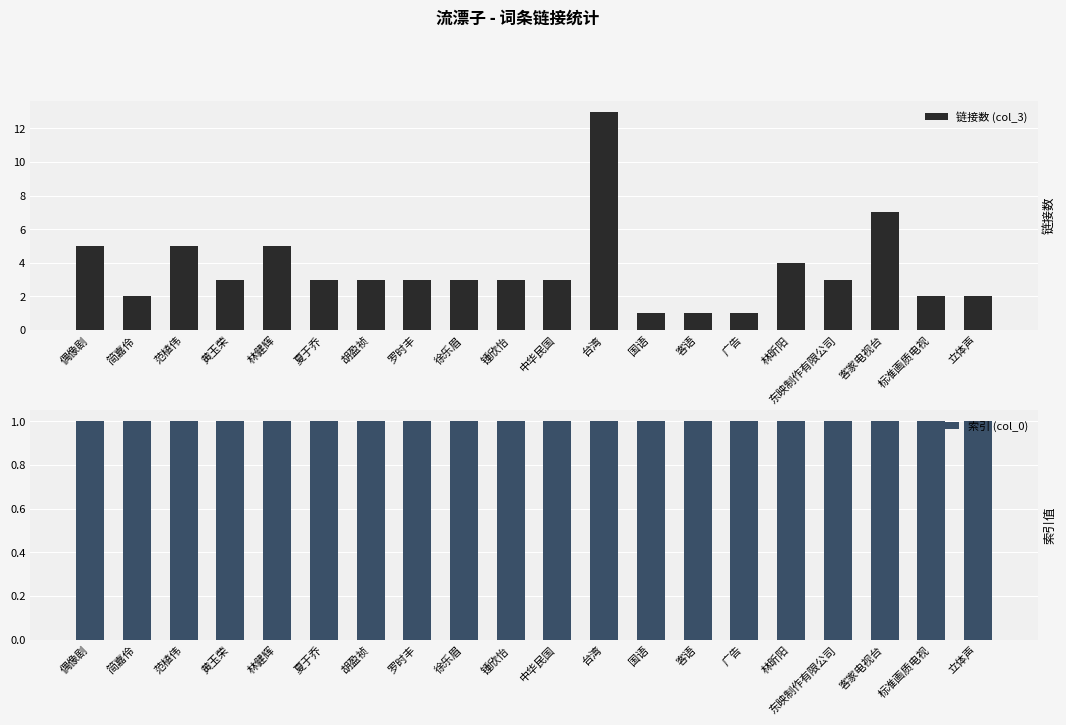

Rank the series at 标准画质电视 from highest to lowest value.

链接数 (col_3), 索引 (col_0)